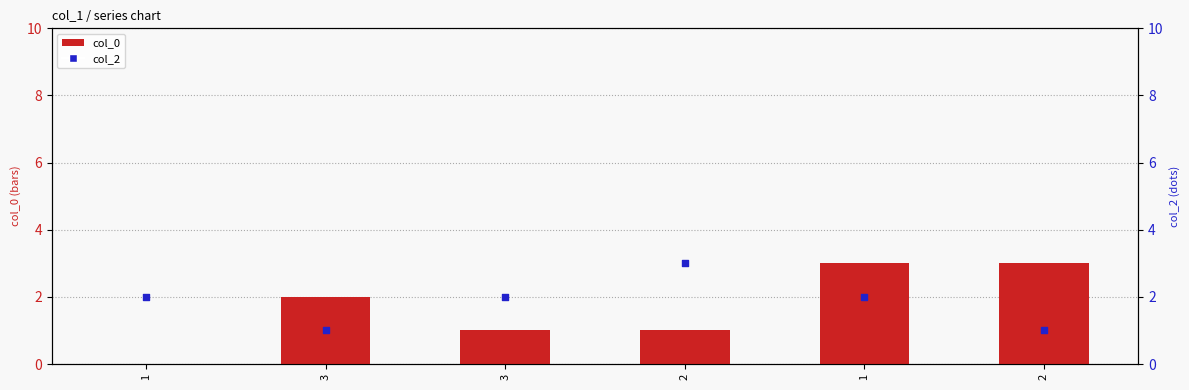

What are all the series names shown in the legend?

col_0, col_2